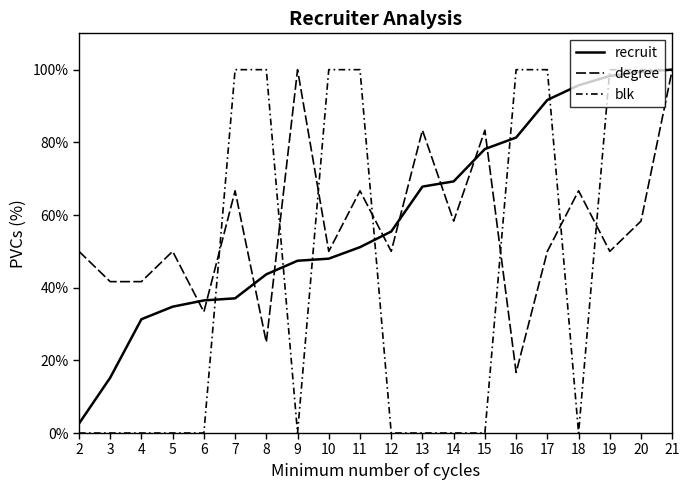

Does the chart have visible grid lines?

No